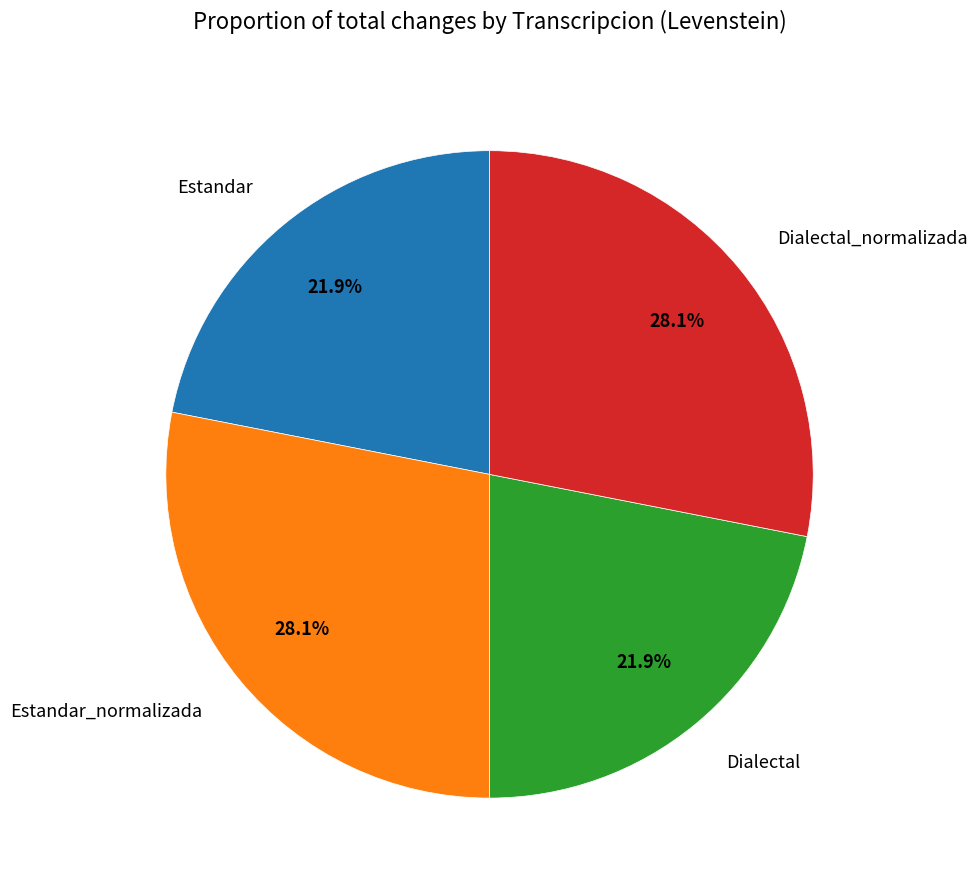

To the nearest percent, what is the difference between the Estandar and Dialectal_normalizada slice percentages?

6%